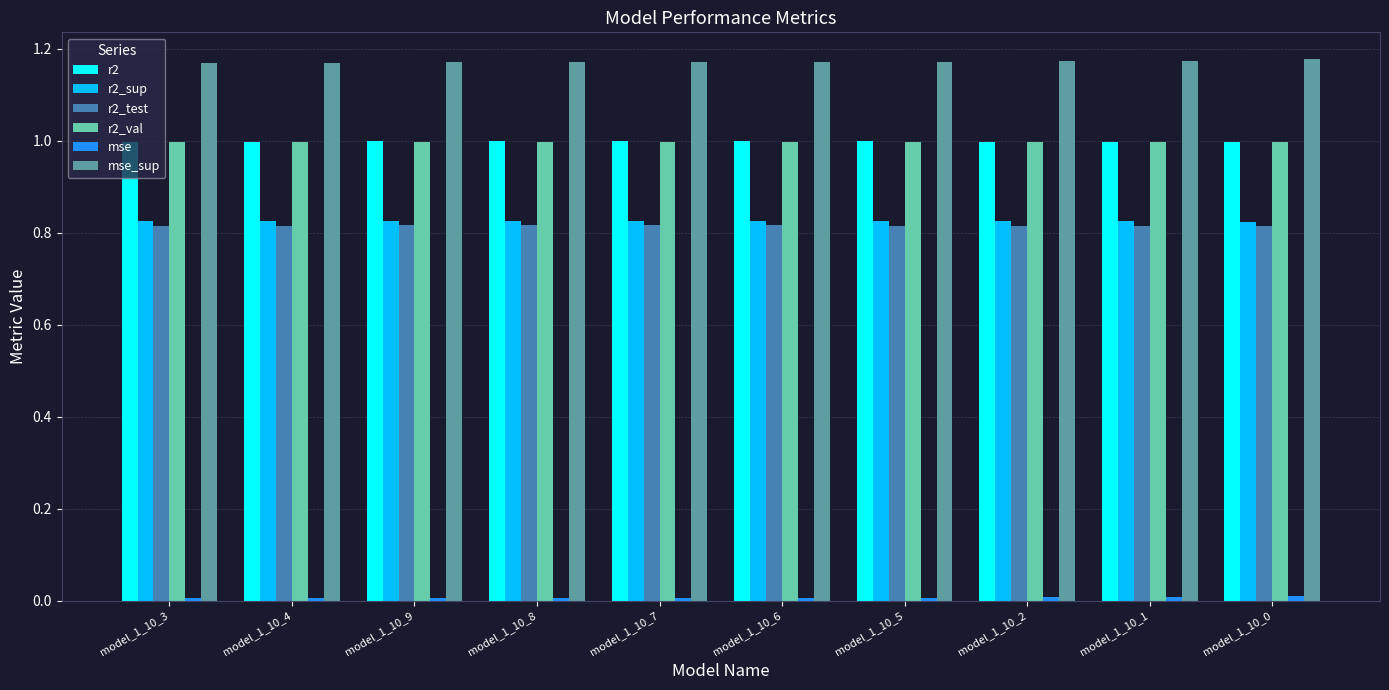

What position from the left is model_1_10_9?

3